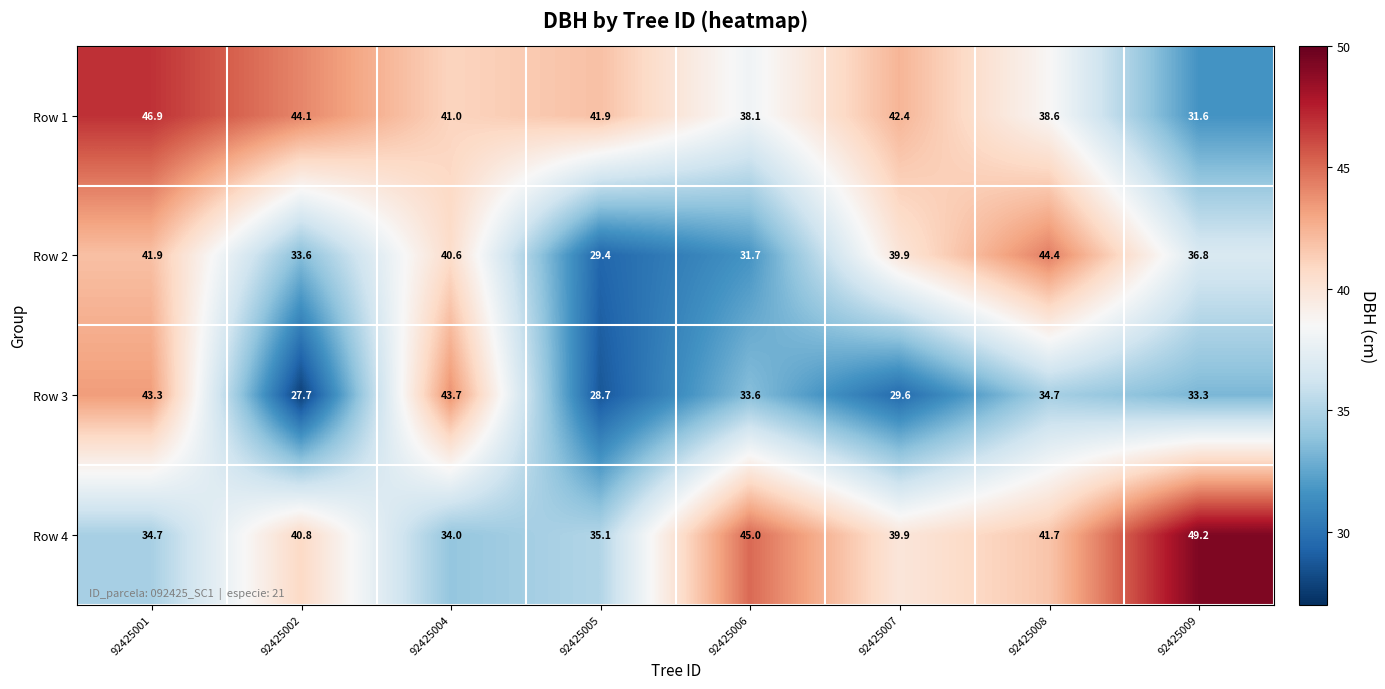

List the series in order of their peak value, highest first.

Row 4, Row 1, Row 2, Row 3